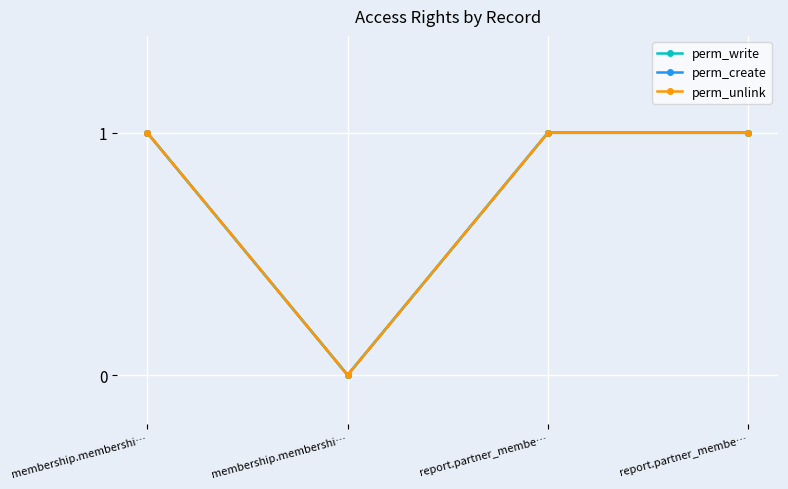

What is the value of the perm_create point at the 4th from the left?

1